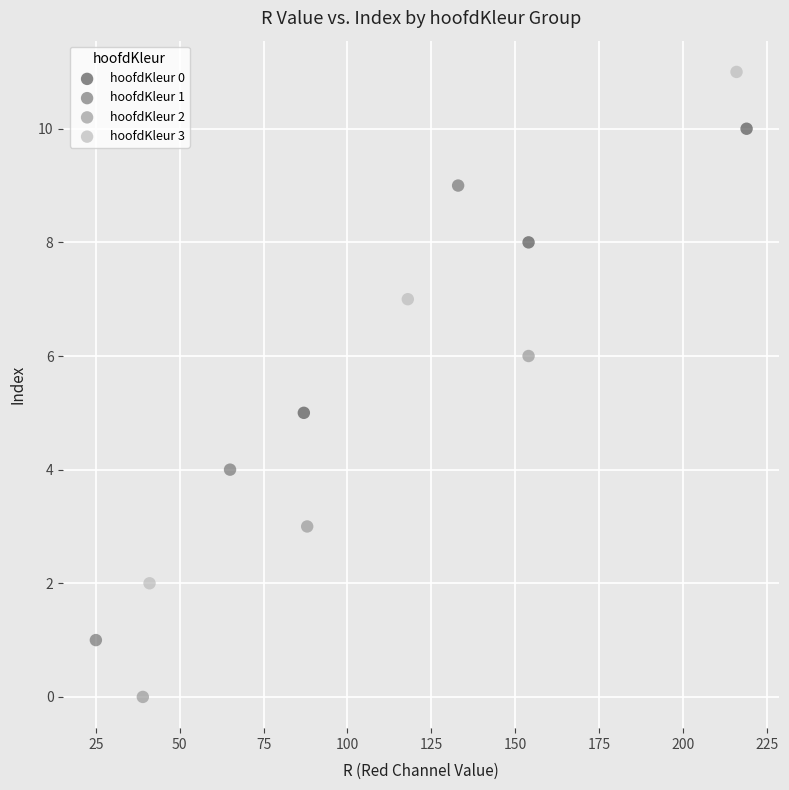

Which series reaches the maximum Y coordinate?

hoofdKleur 3